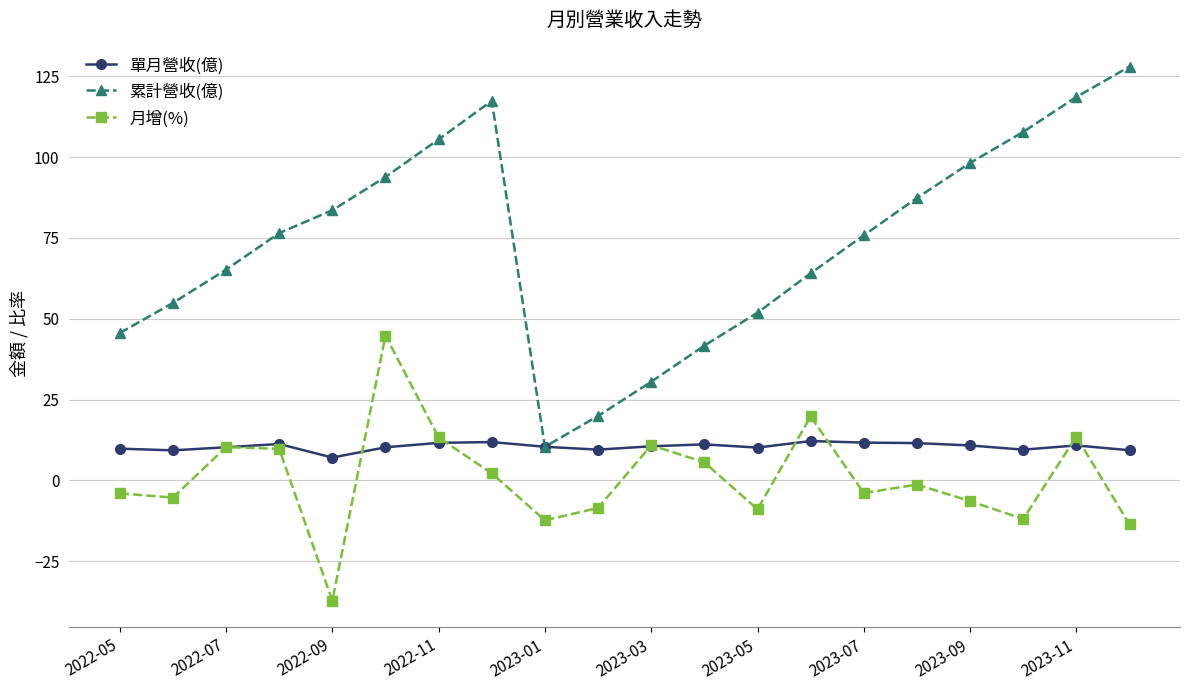

What is the minimum value shown in the chart?

-37.2